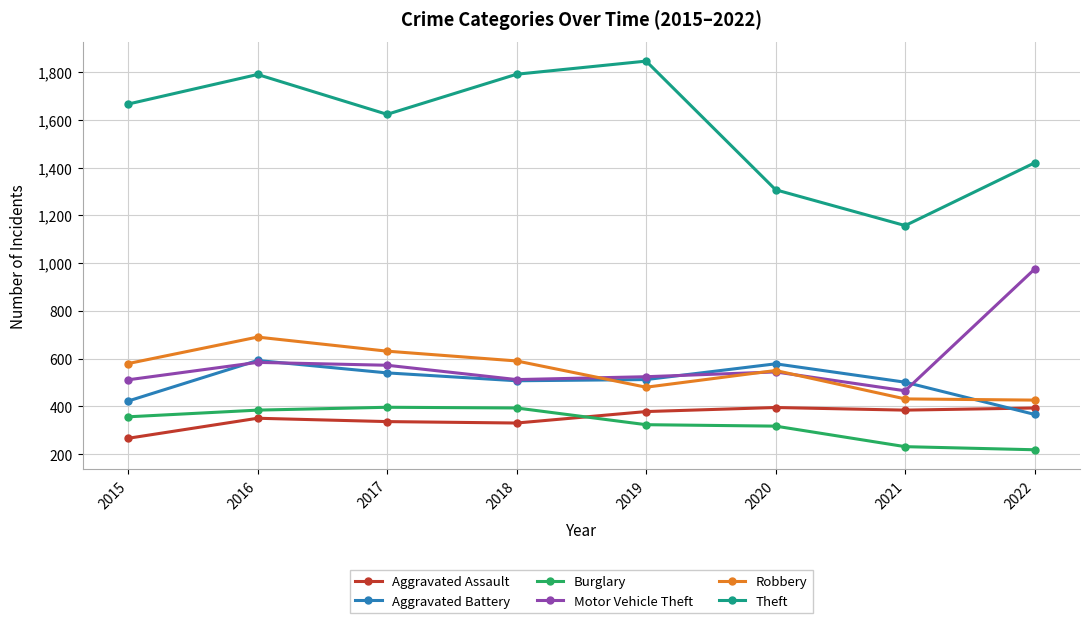

What is the value of the Burglary point at the 7th from the left?

231